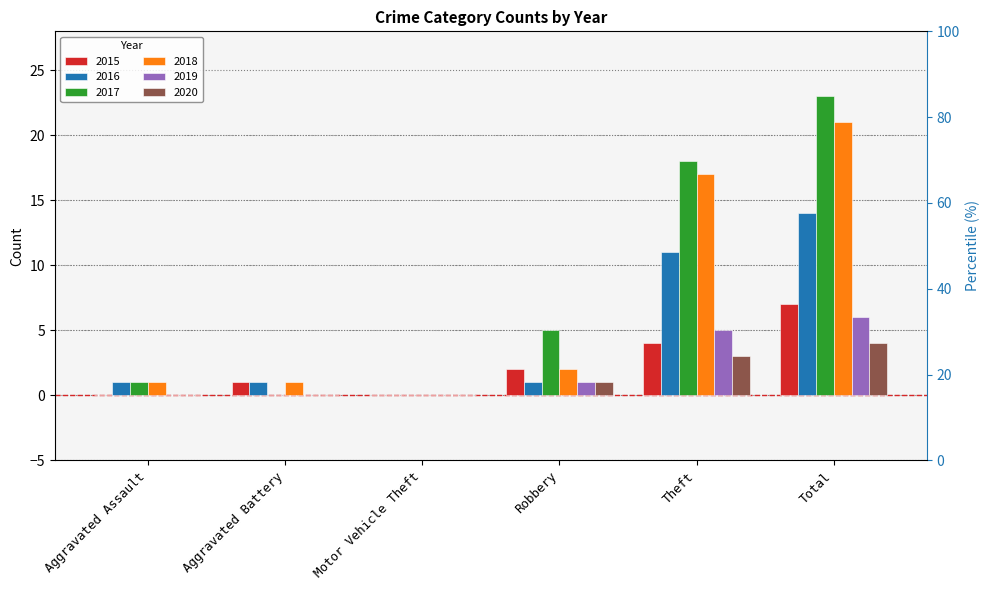

What is the greatest value displayed?

23